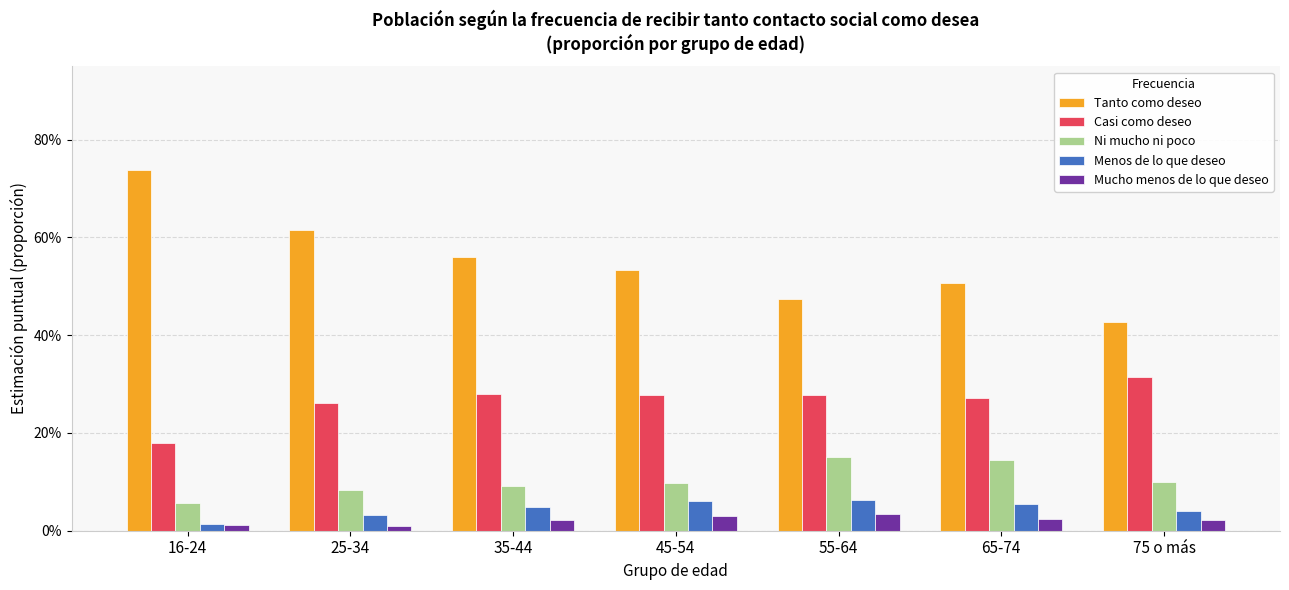

What is the difference between the maximum and minimum values in the Tanto como deseo series?

0.3